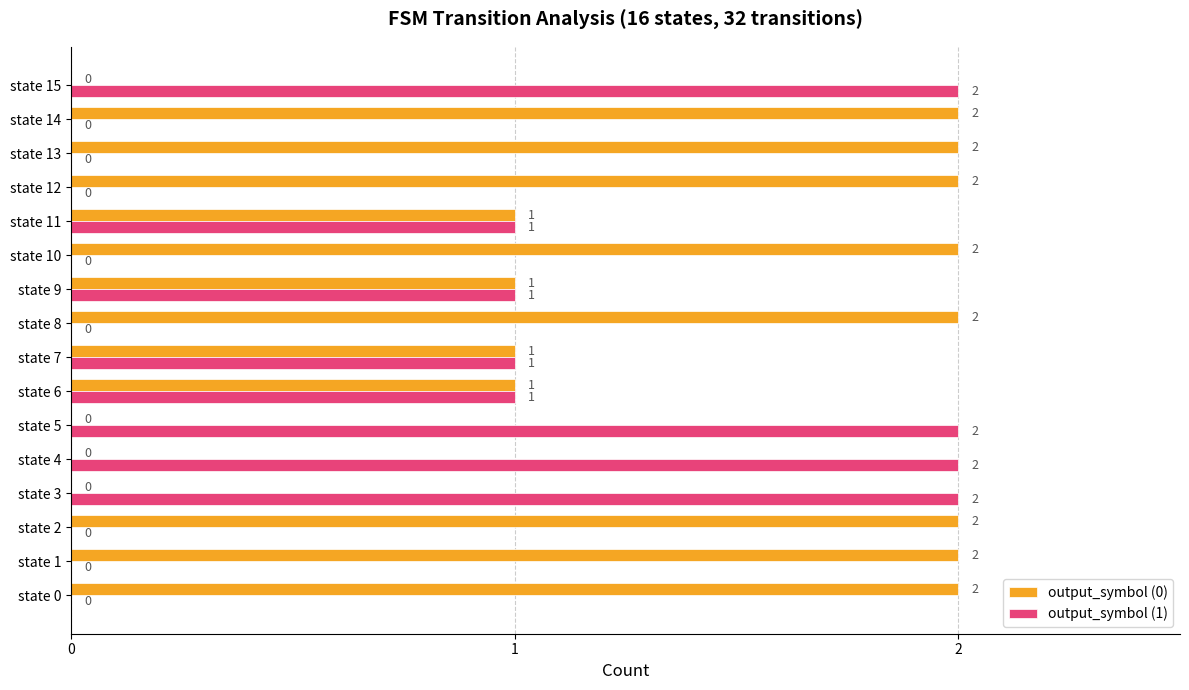

The output_symbol (0) series shows 0 at state 5. True or false?

True